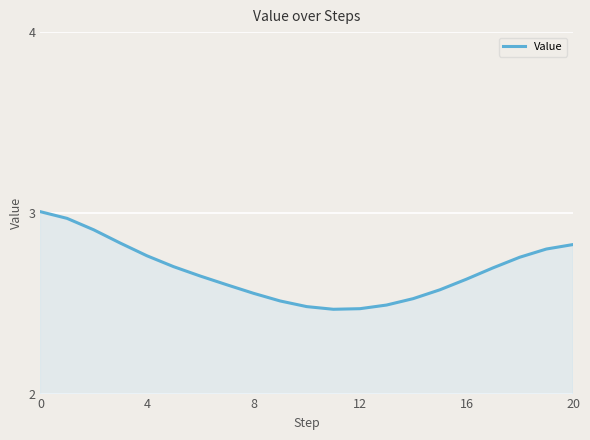

How many lines are shown in the chart?

1